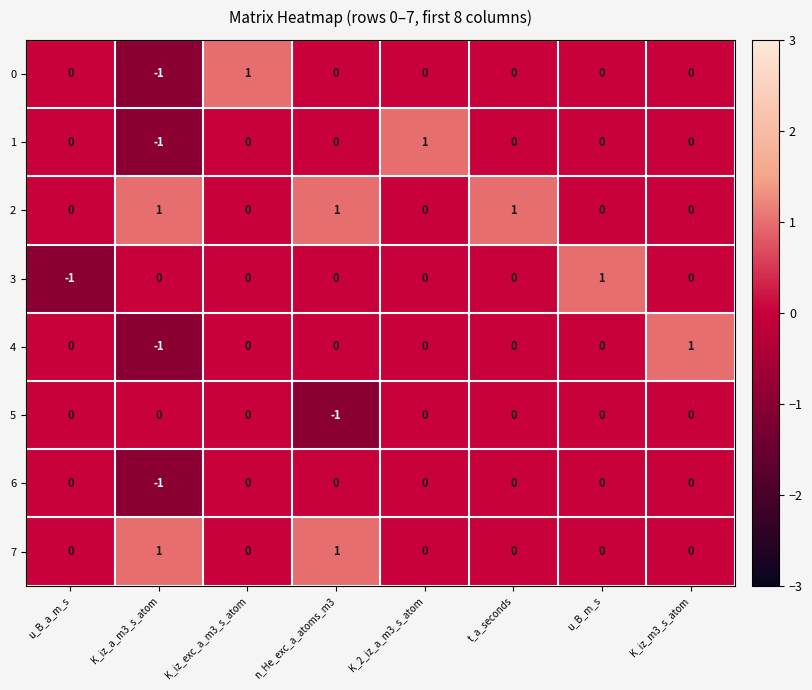

Which series has the largest total across all categories?

2